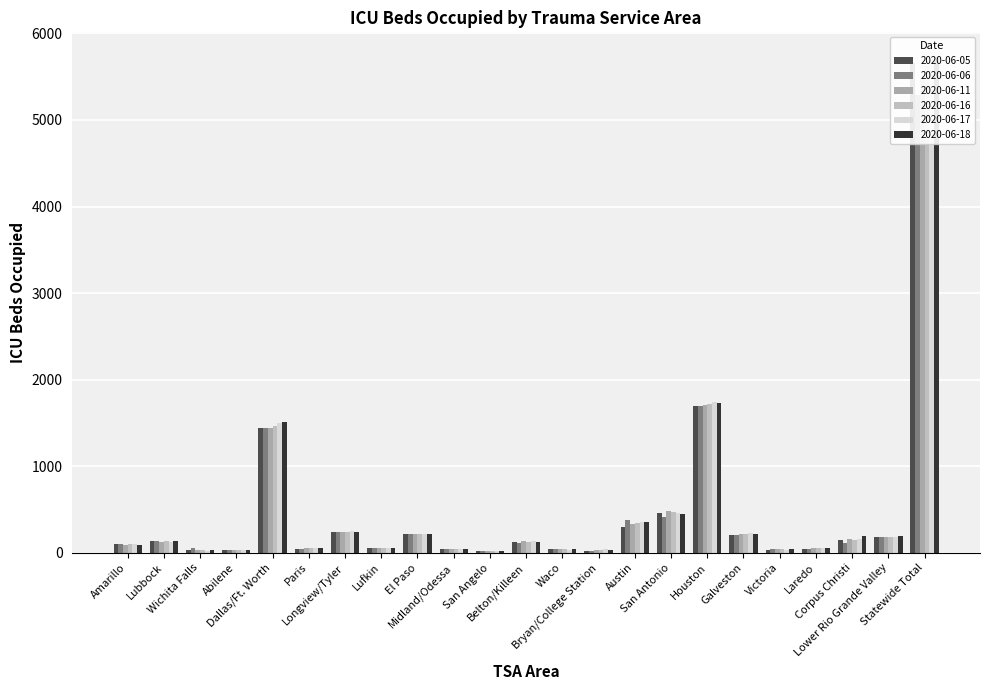

Which series changed the most between Midland/Odessa and Statewide Total?

2020-06-18